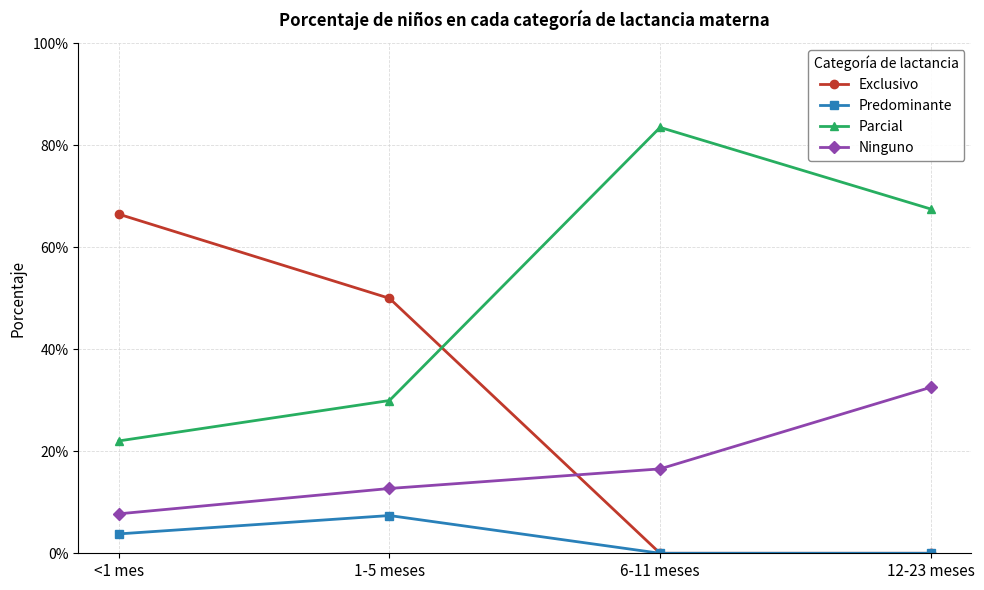

Which label corresponds to the smallest value in the chart?

6-11 meses